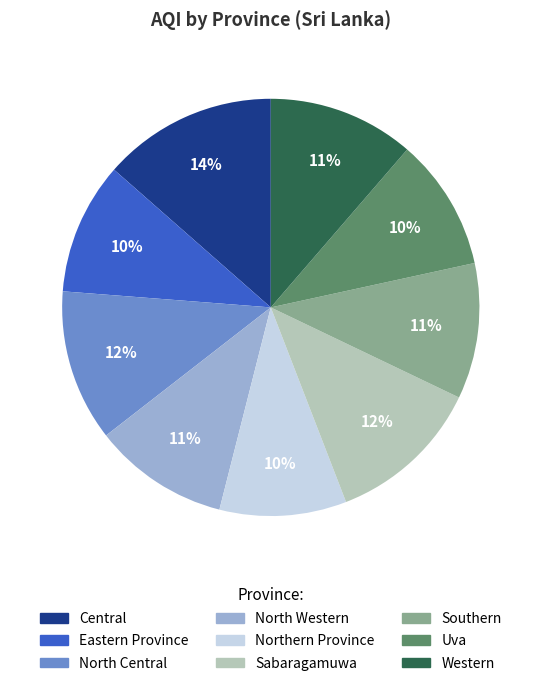

True or false: Western accounts for 11% of the total.

True